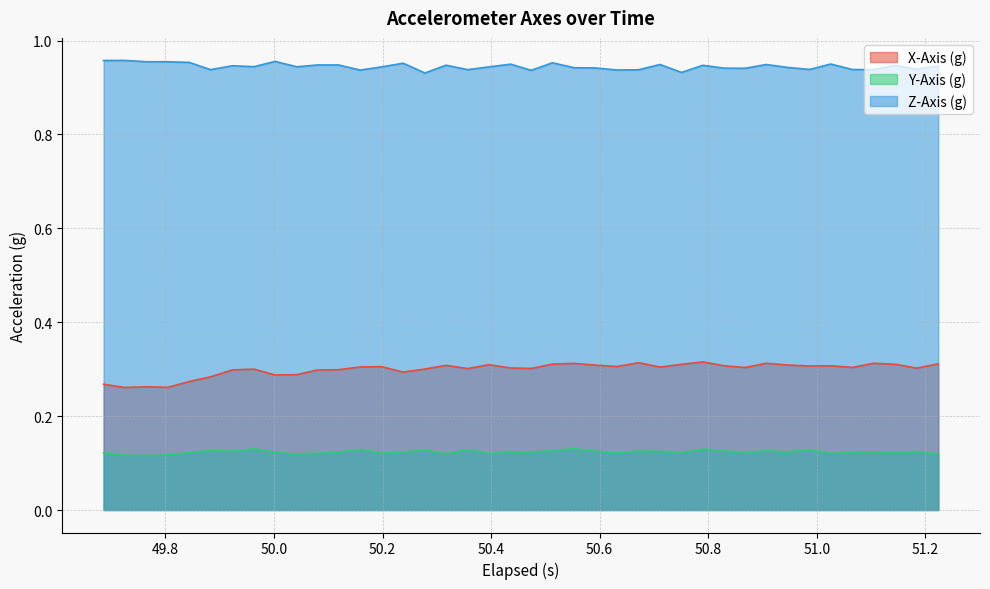

Reading right to left, list all the values displayed in this chart.

X-Axis (g): 0.3	0.3	0.3	0.3	0.3	0.3	0.3	0.3	0.3	0.3	0.3	0.3	0.3	0.3	0.3	0.3	0.3	0.3	0.3	0.3	0.3	0.3	0.3	0.3	0.3	0.3	0.3	0.3	0.3	0.3	0.3	0.3	0.3	0.3	0.3	0.3	0.3	0.3	0.3	0.3
Y-Axis (g): 0.1	0.1	0.1	0.1	0.1	0.1	0.1	0.1	0.1	0.1	0.1	0.1	0.1	0.1	0.1	0.1	0.1	0.1	0.1	0.1	0.1	0.1	0.1	0.1	0.1	0.1	0.1	0.1	0.1	0.1	0.1	0.1	0.1	0.1	0.1	0.1	0.1	0.1	0.1	0.1
Z-Axis (g): 0.9	0.9	0.9	0.9	0.9	0.9	0.9	0.9	0.9	0.9	0.9	0.9	0.9	0.9	0.9	0.9	0.9	0.9	1.0	0.9	0.9	0.9	0.9	0.9	0.9	1.0	0.9	0.9	0.9	0.9	0.9	1.0	0.9	0.9	0.9	1.0	1.0	1.0	1.0	1.0